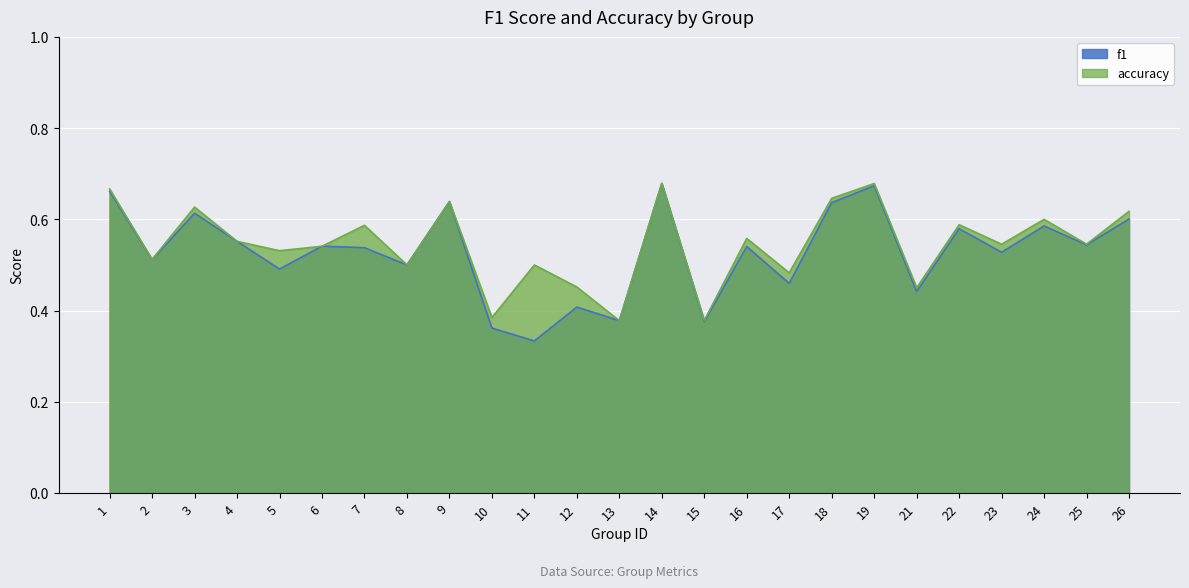

What is the minimum value for accuracy?

0.4